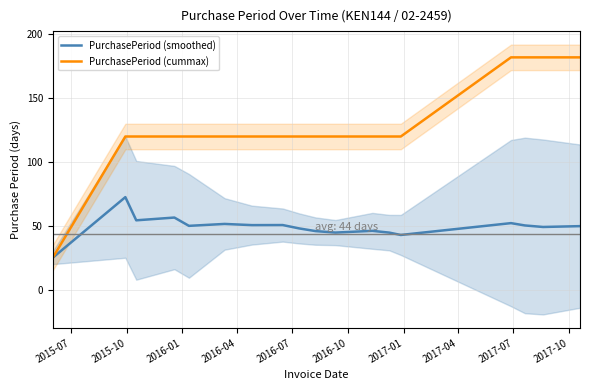

What is the smallest value displayed?

25.0